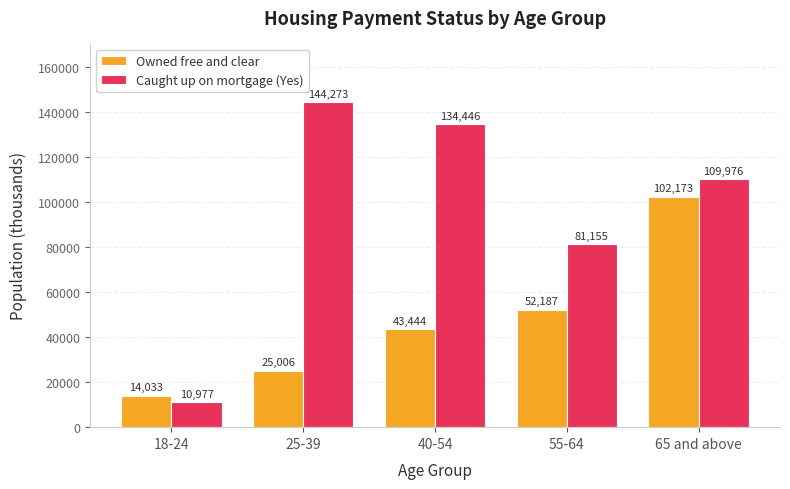

How many bars are there in each group?

2